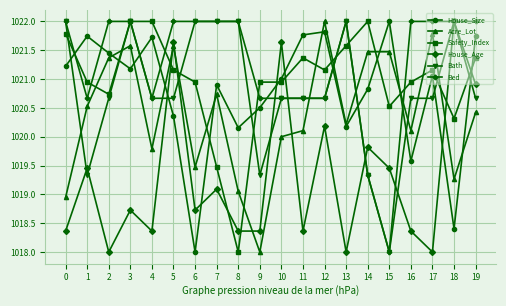

True or false: Bed and House_Size cross at least once.

True